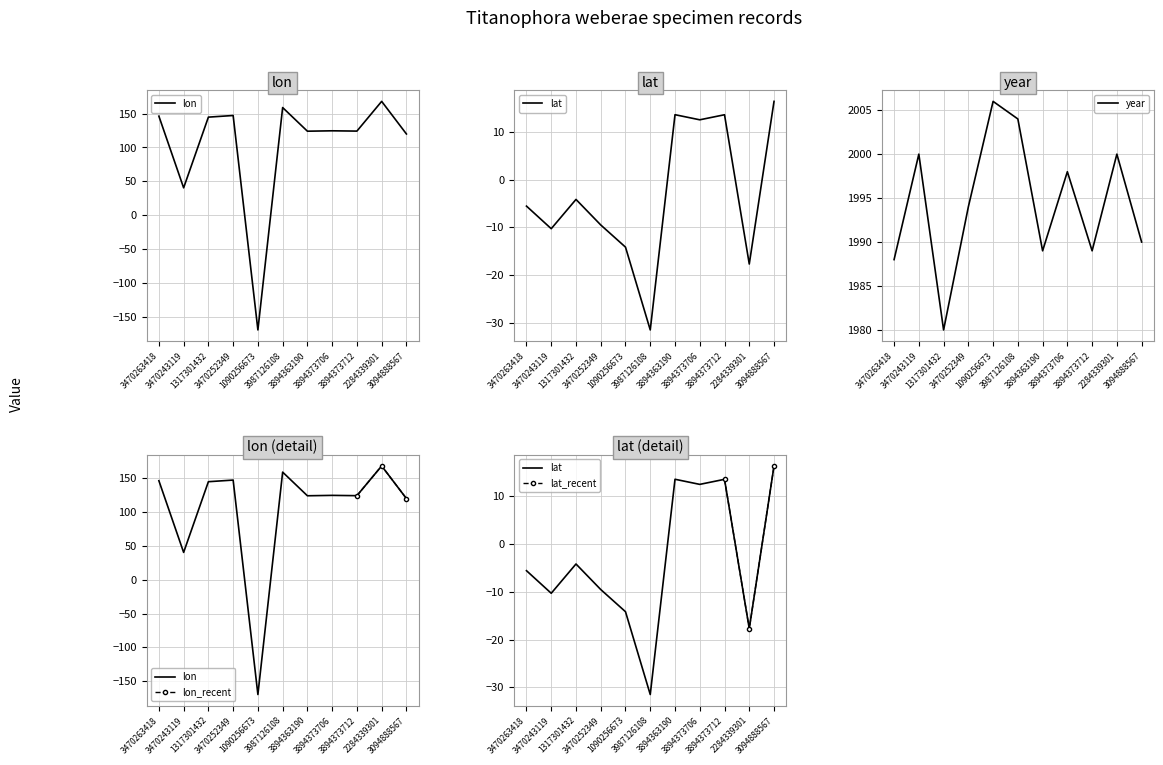

How many data points in year are above 1994?

5